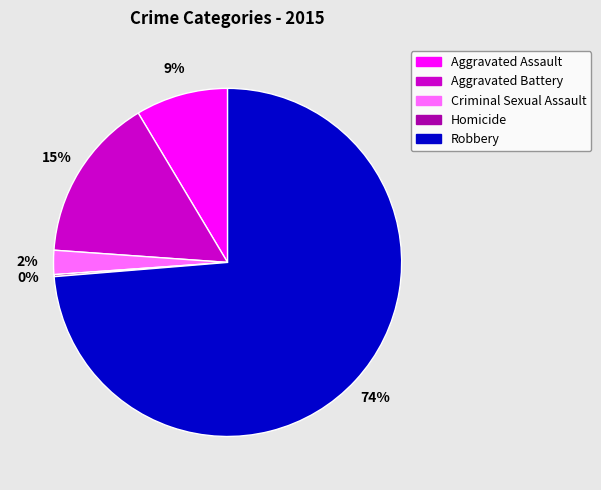

The Aggravated Battery slice represents 26% of the pie. True or false?

False